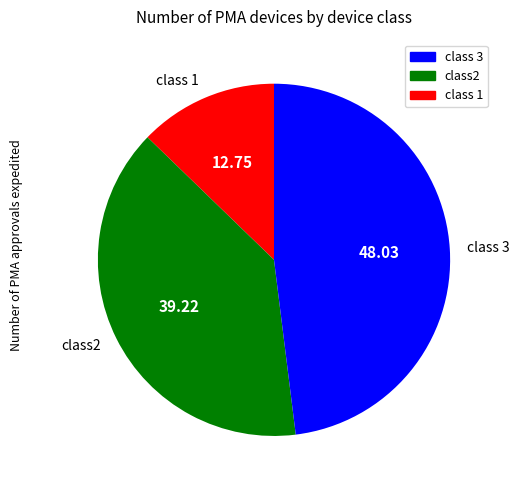

Is the sum of class 3 and class 1 greater than half?

Yes